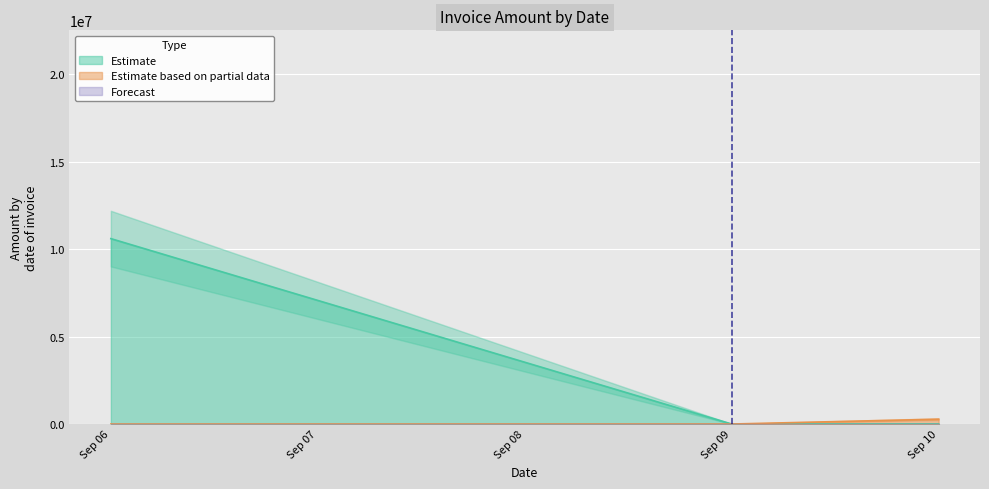

At which label does Estimate based on partial data reach its minimum?

2025-09-06